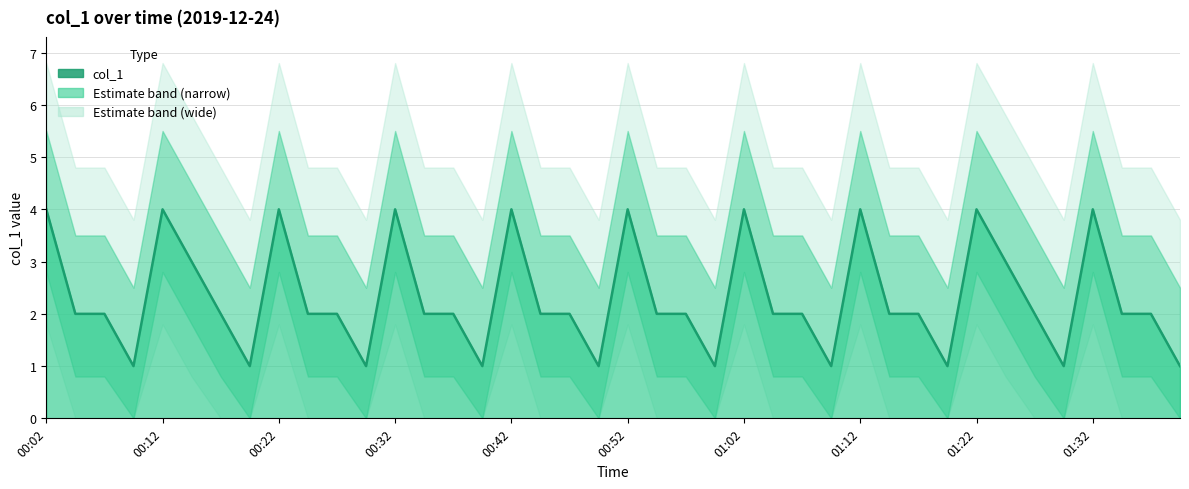

What is the value of the 6th point from the left?

3